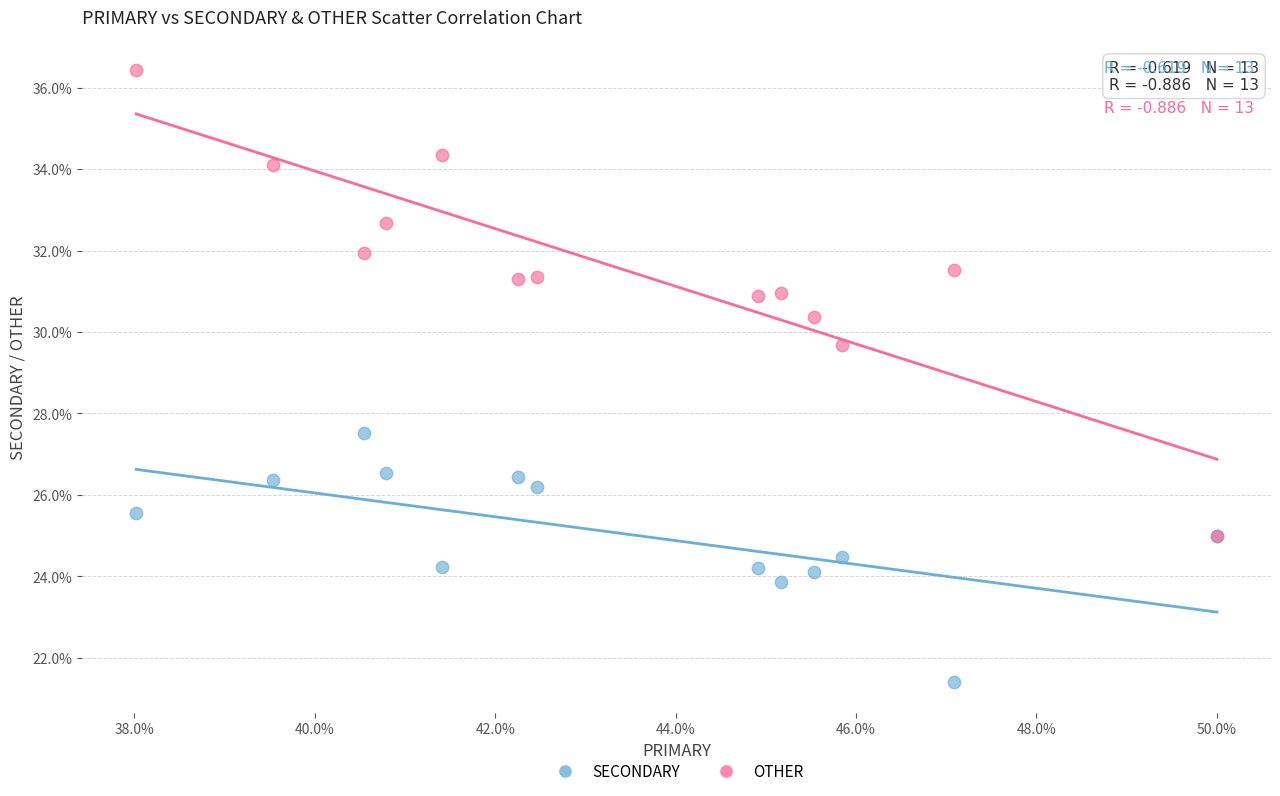

Across all series, what Y value is closest to 28?

27.5